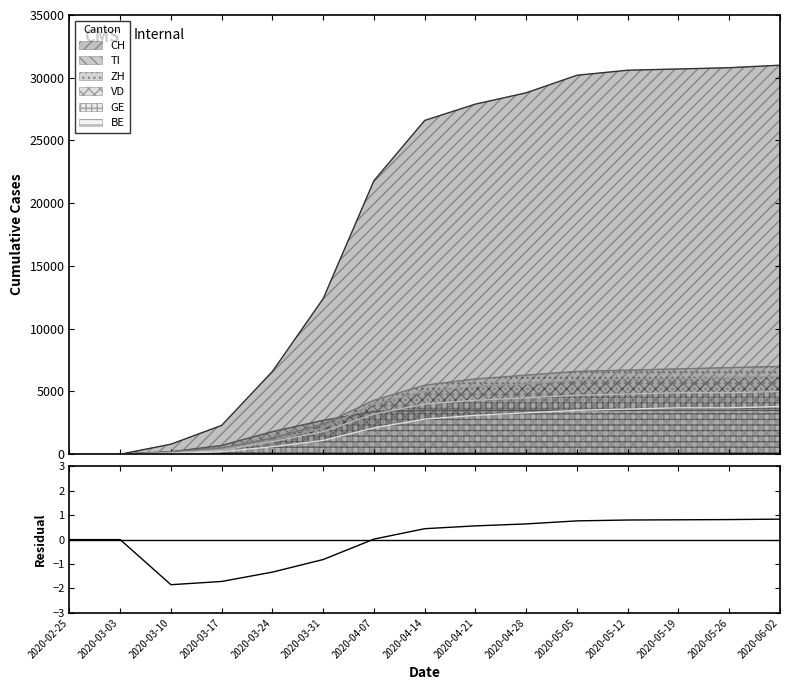

What is the change in value from 2020-04-07 to 2020-04-21?

+0.5